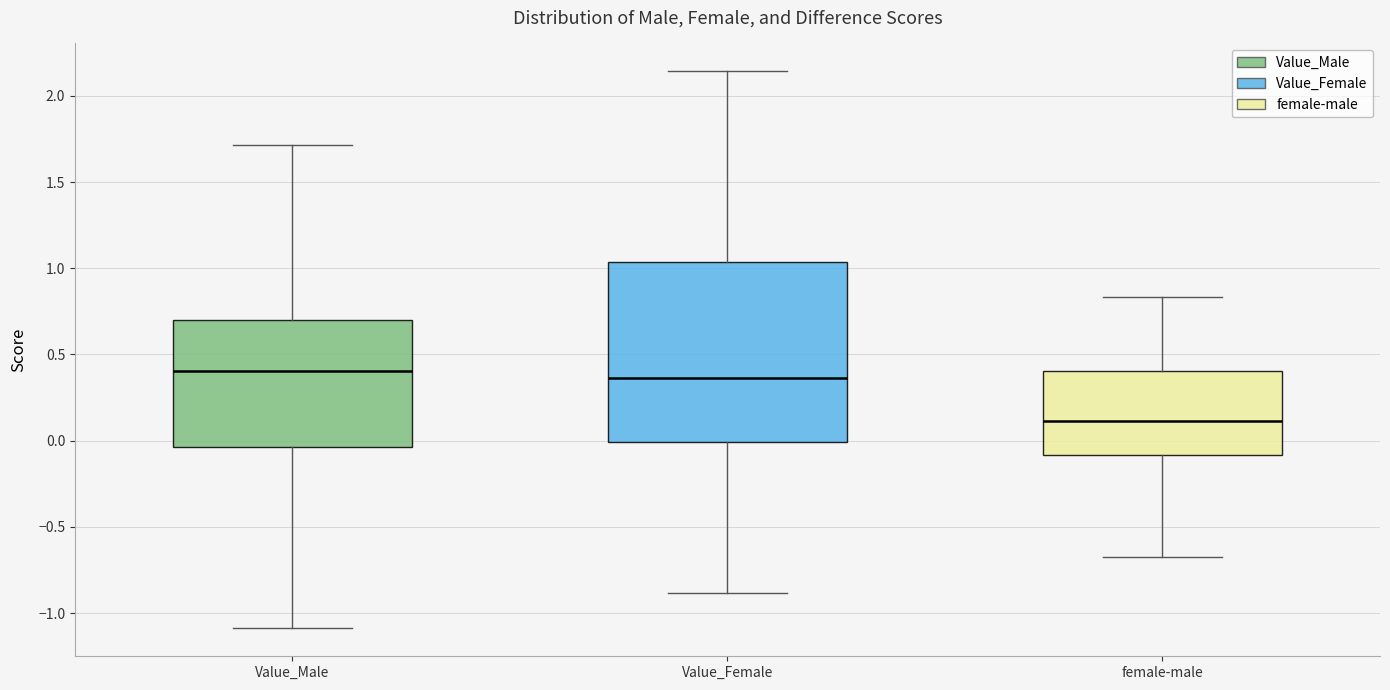

Comparing the boxes themselves (not the whiskers), which one is the tallest?

Value_Female